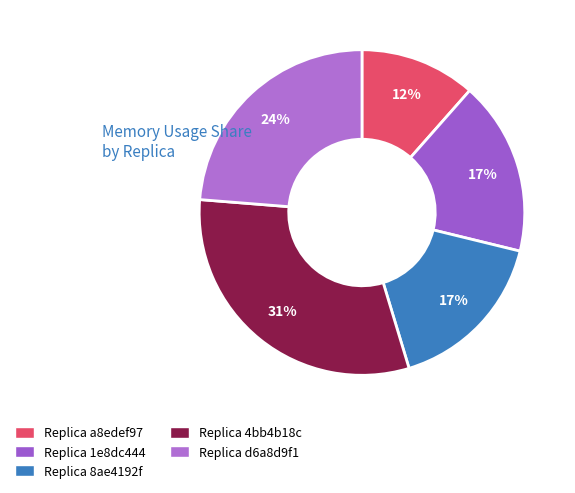

Rank the categories by value from highest to lowest.

4bb4b18c-0efb-4e55-aca7-ae5f25a0df18, d6a8d9f1-1b46-451b-b72c-427ca5c8b528, 1e8dc444-5d99-480d-a6fc-69a3b27c8d46, 8ae4192f-e1a7-4cf6-96f5-20564a07fd6e, a8edef97-796c-4daa-b5f6-125486dd61fb